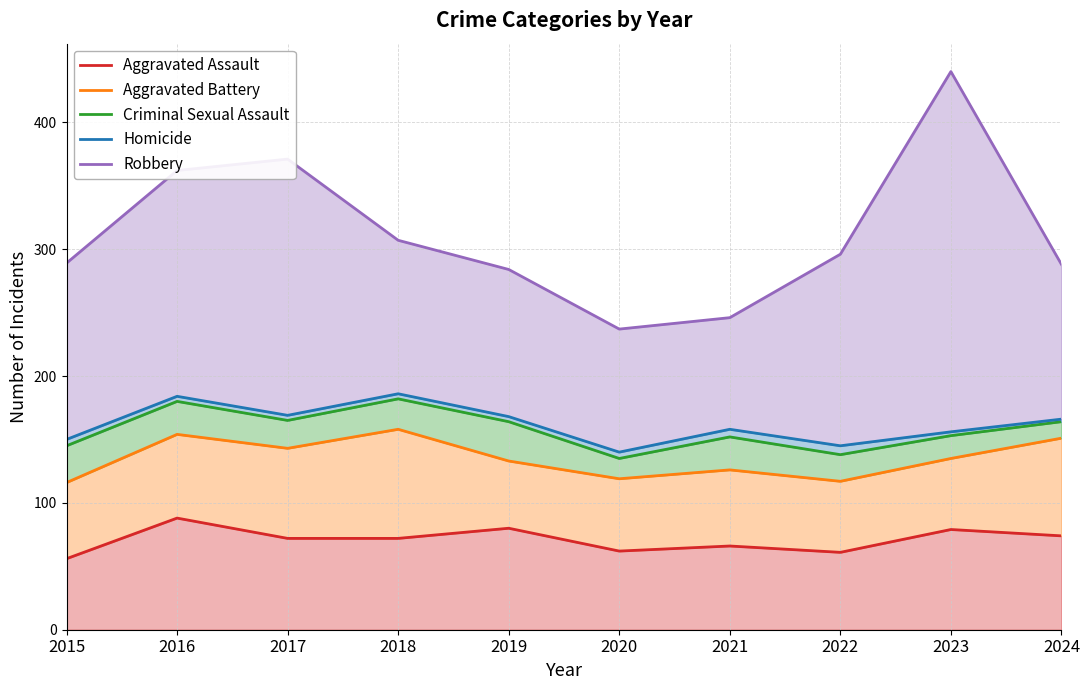

Which category has the highest value in the Criminal Sexual Assault series?

2018